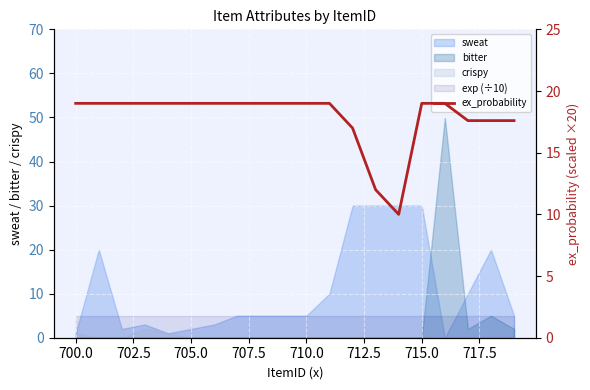

Is it true that the value at 707.5 is 19.0?

True